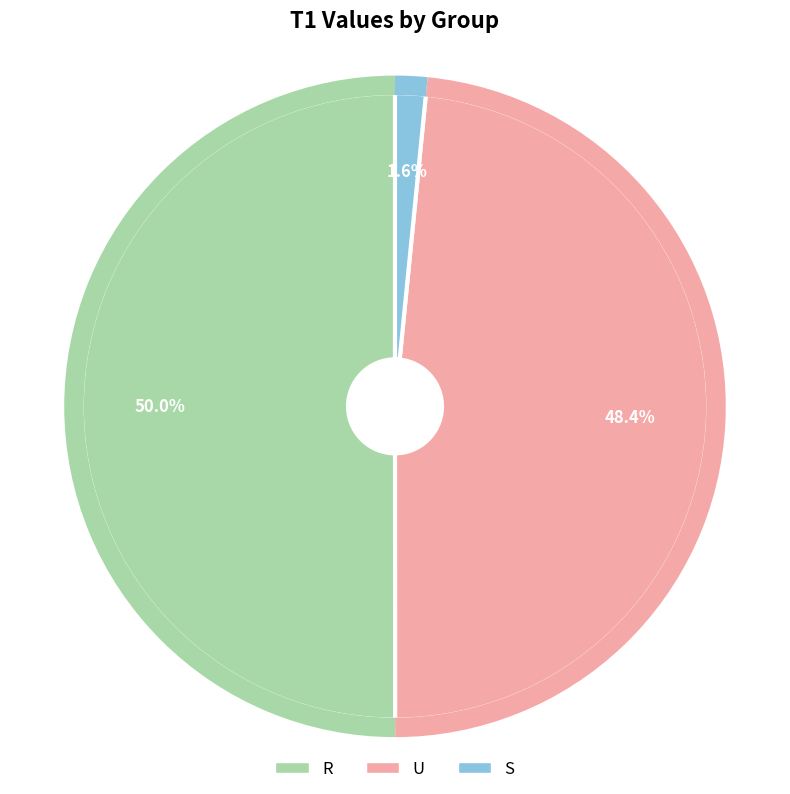

What percentage is the S slice, to the nearest percent?

2%